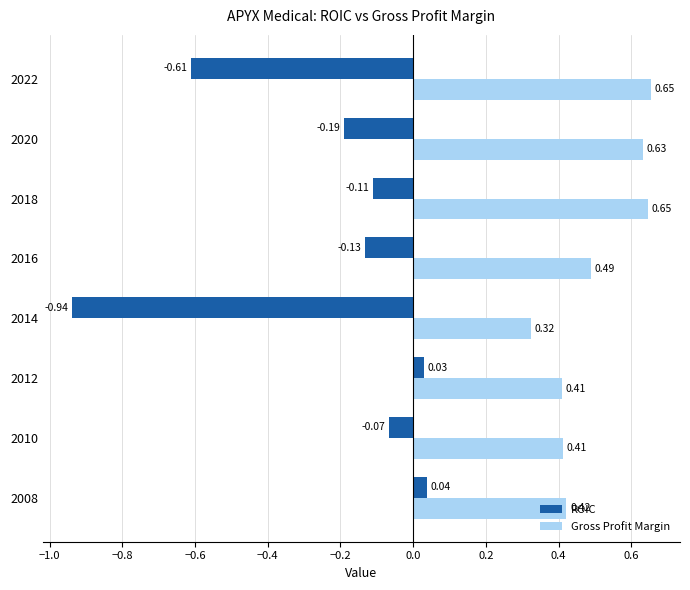

At which category is the sum across all series the highest?

2018